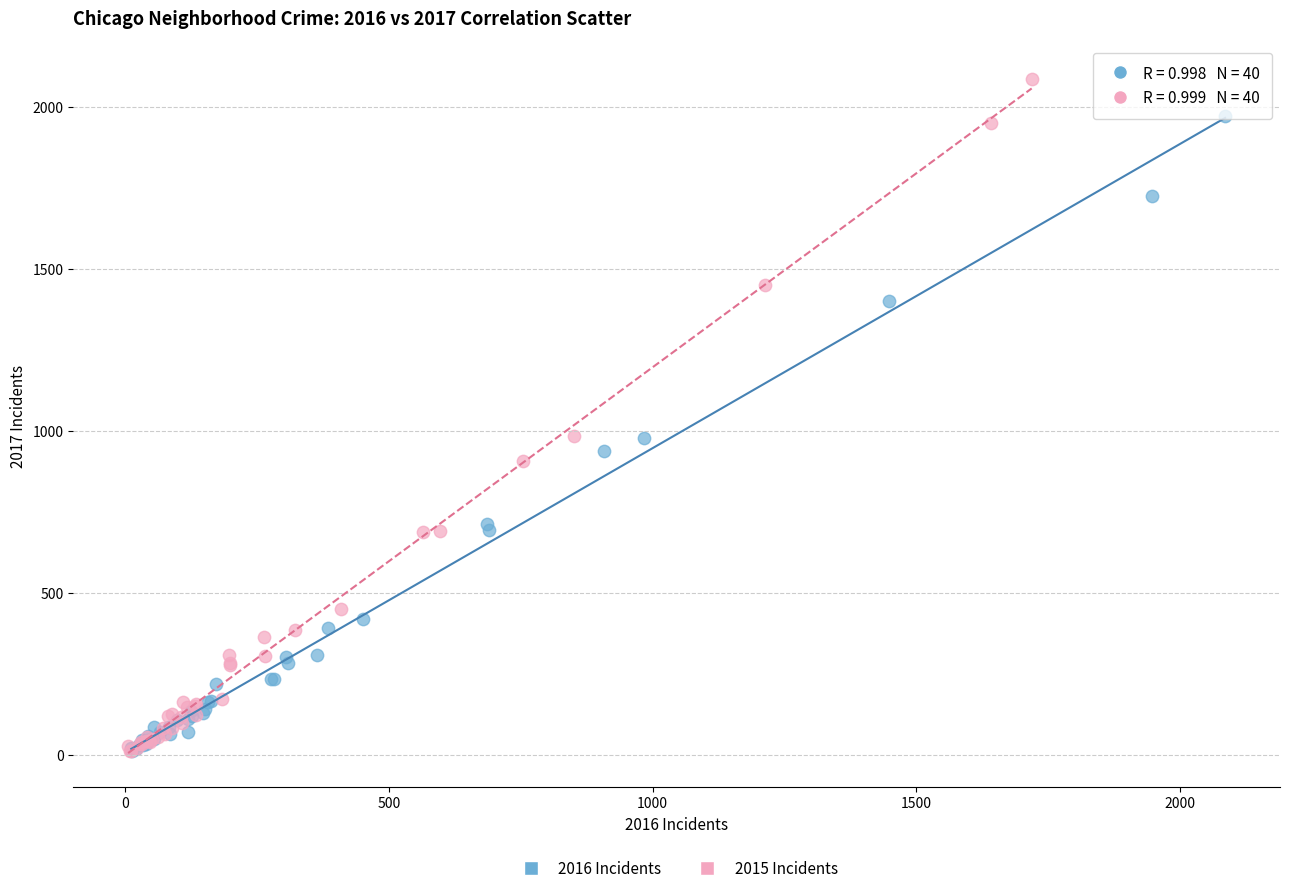

Which series has the largest Y range (max minus min)?

2015 Incidents